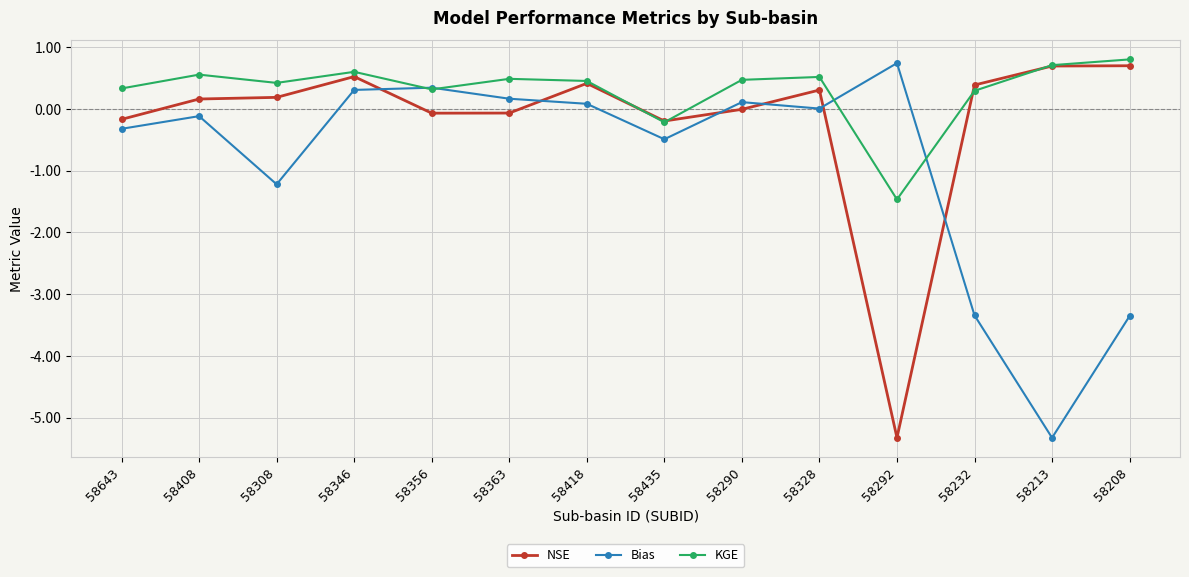

Where is KGE nearest to the value 0?

58435